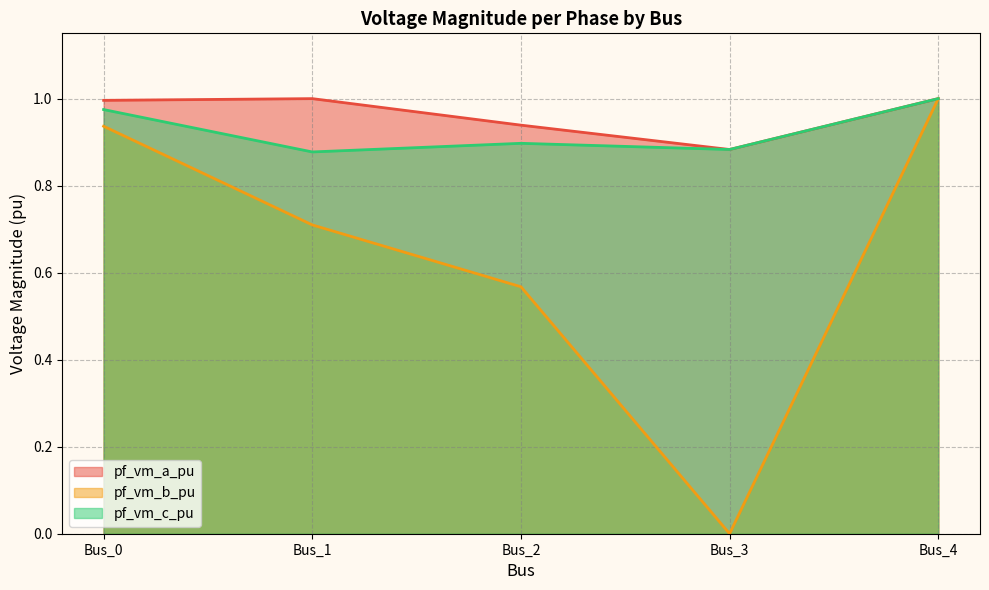

Reading left to right, list all the values displayed in this chart.

pf_vm_a_pu: 1.0	1.0	0.9	0.9	1.0
pf_vm_b_pu: 0.9	0.7	0.6	0.0	1.0
pf_vm_c_pu: 1.0	0.9	0.9	0.9	1.0